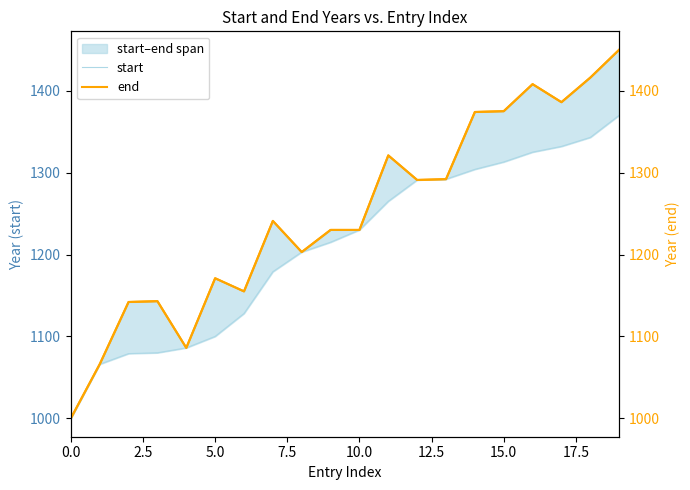

Is this an area chart (filled region under the line)?

No